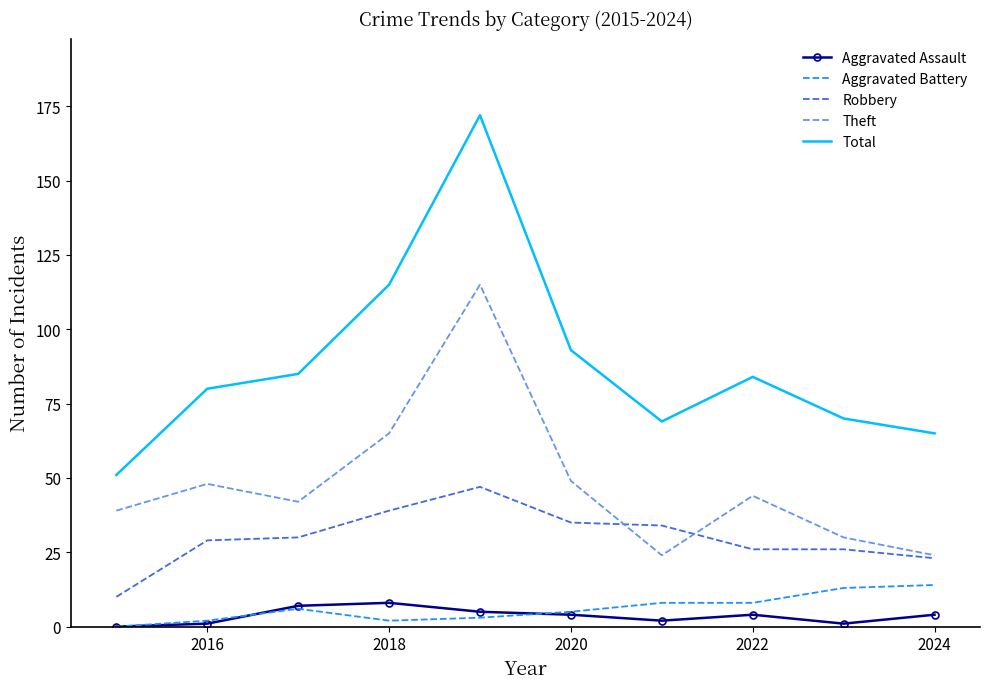

Which series has the largest total across all categories?

Total